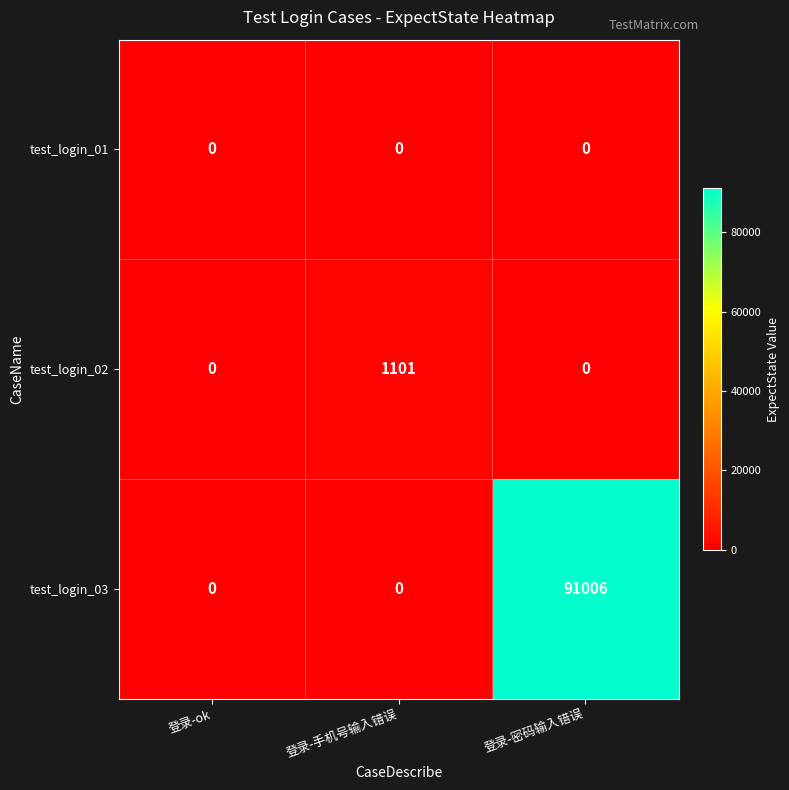

Between 登录-ok and 登录-密码输入错误, which series saw the biggest shift?

test_login_03